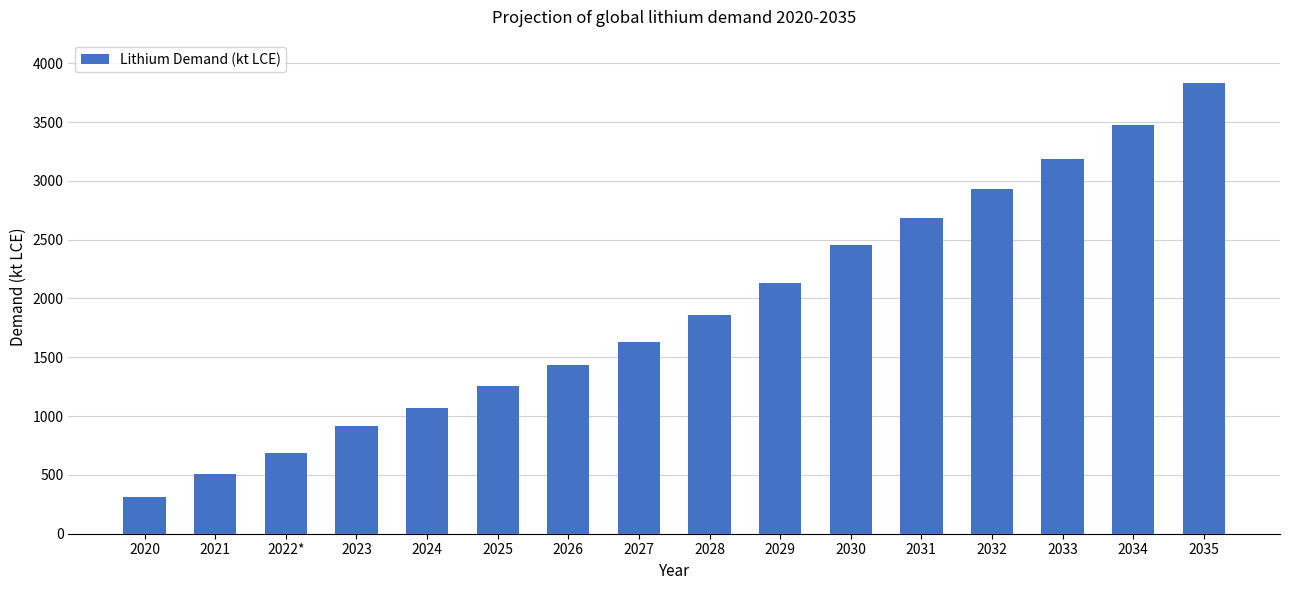

True or false: the data shows 870 at 2021.

False